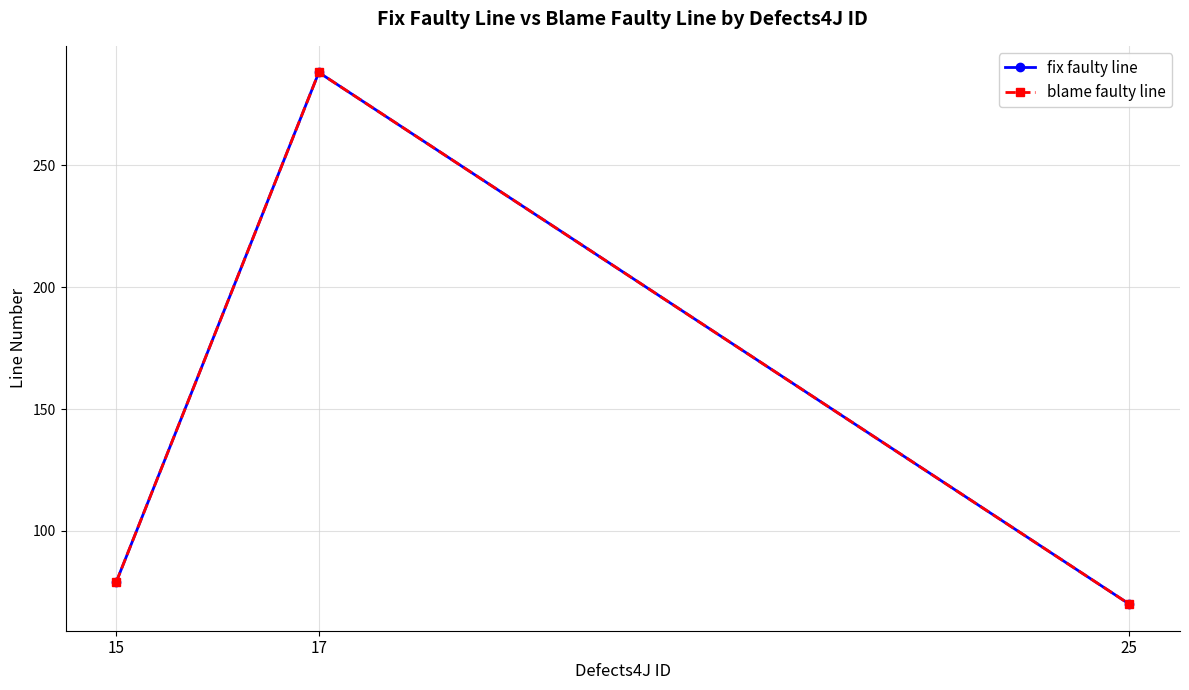

Which series has the widest spread of values?

fix faulty line